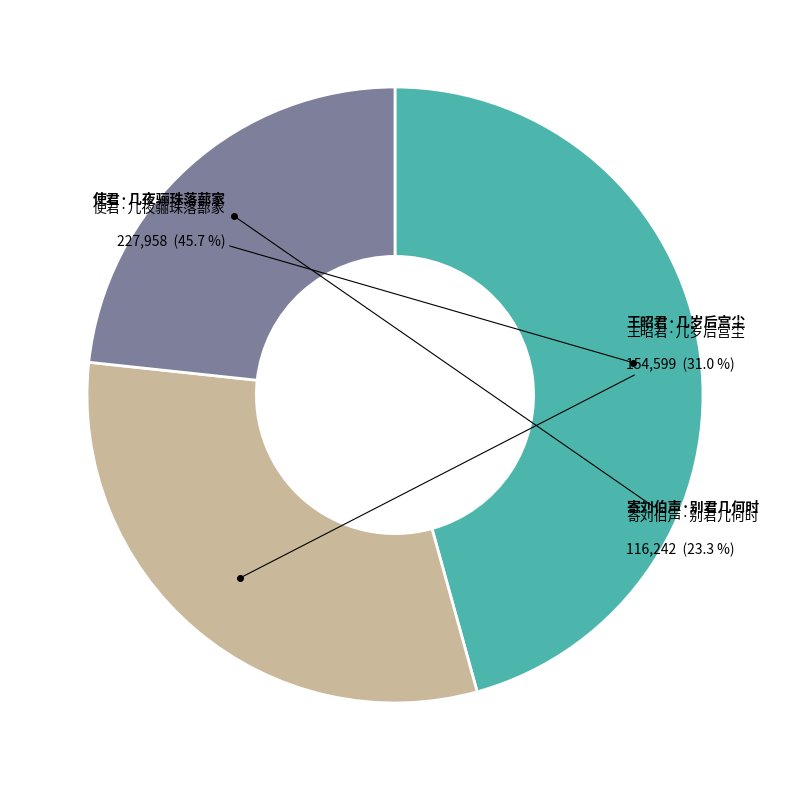

Count the number of slices in the pie.

3